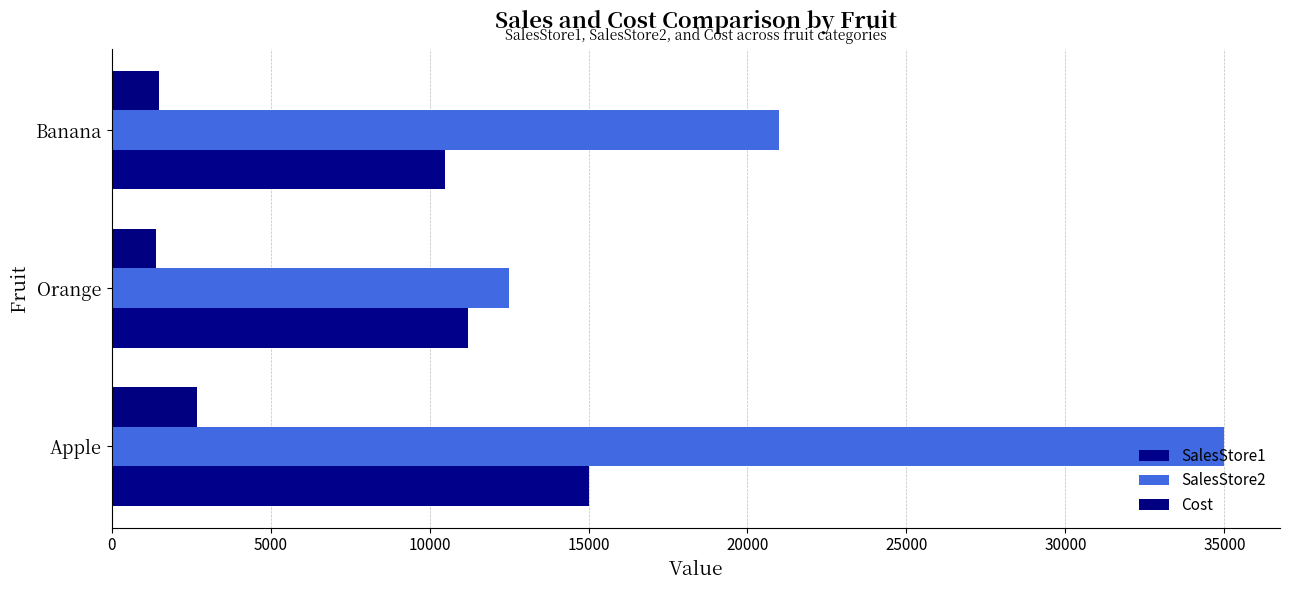

What is the value of the Cost bar at the 3rd from the left?

1500.0